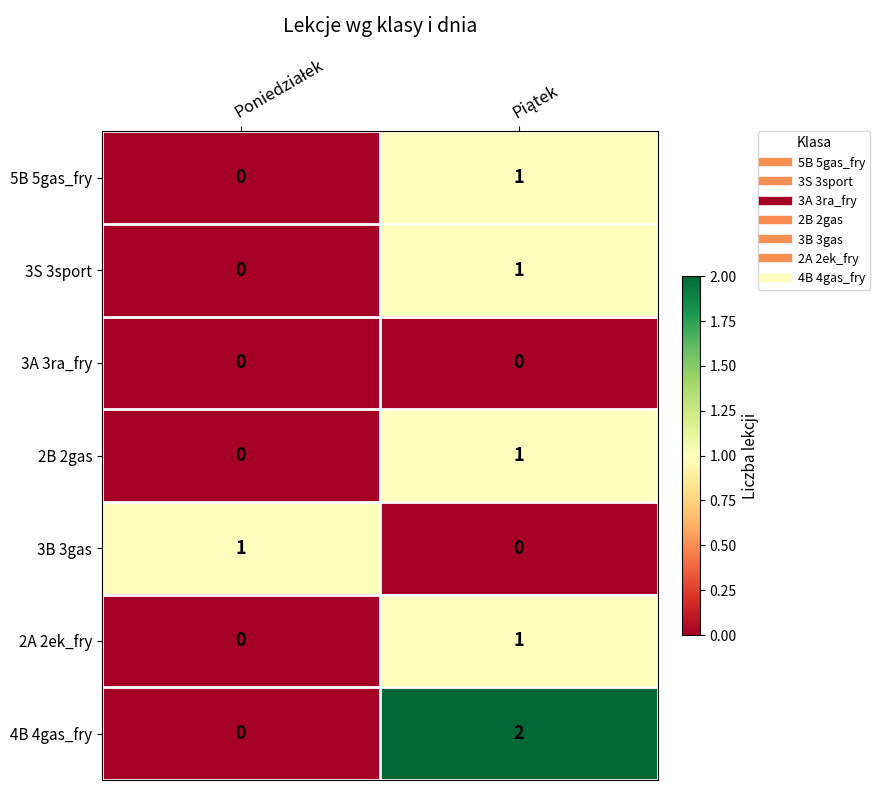

Which series has the widest spread of values?

4B 4gas_fry